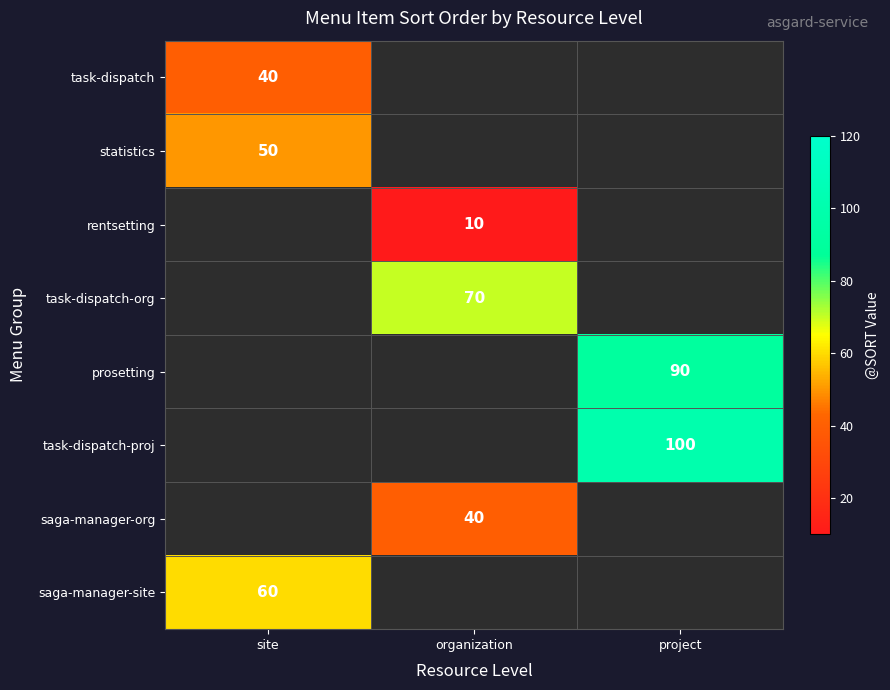

How many series are shown in this chart?

8